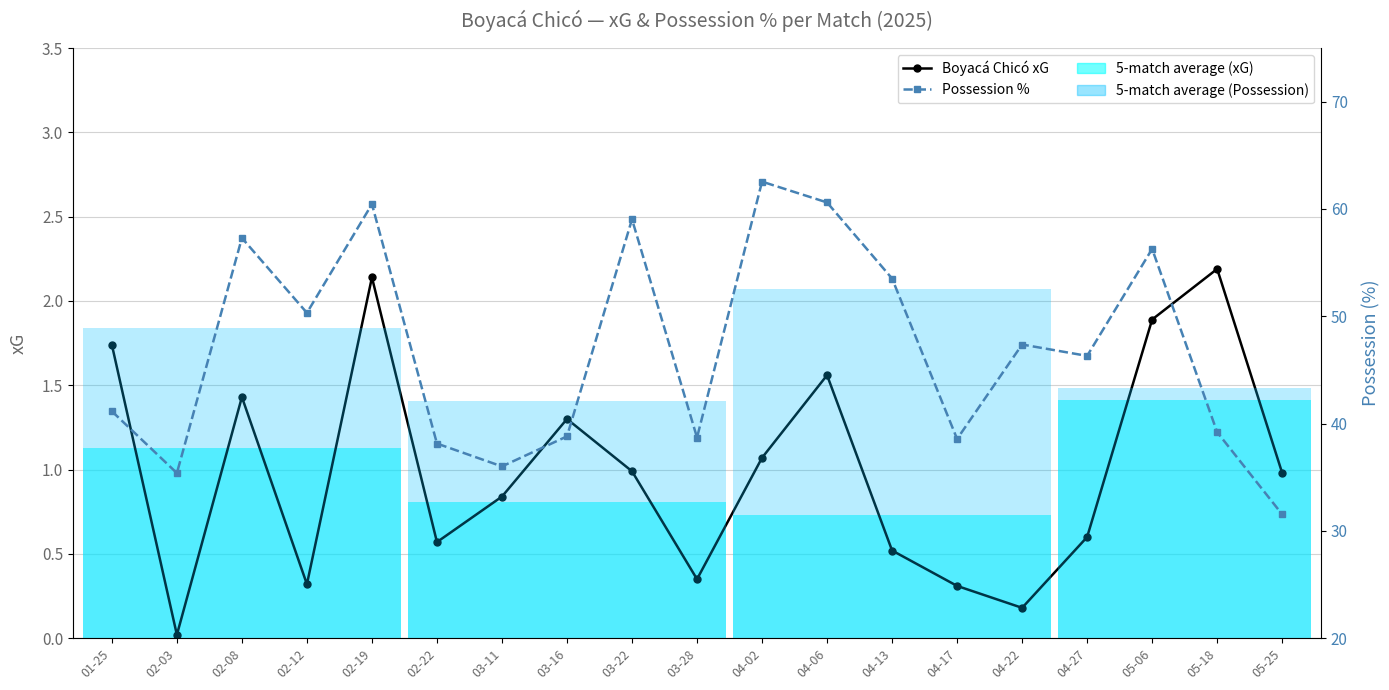

True or false: Boyacá Chicó xG and Possession % intersect in this chart.

False